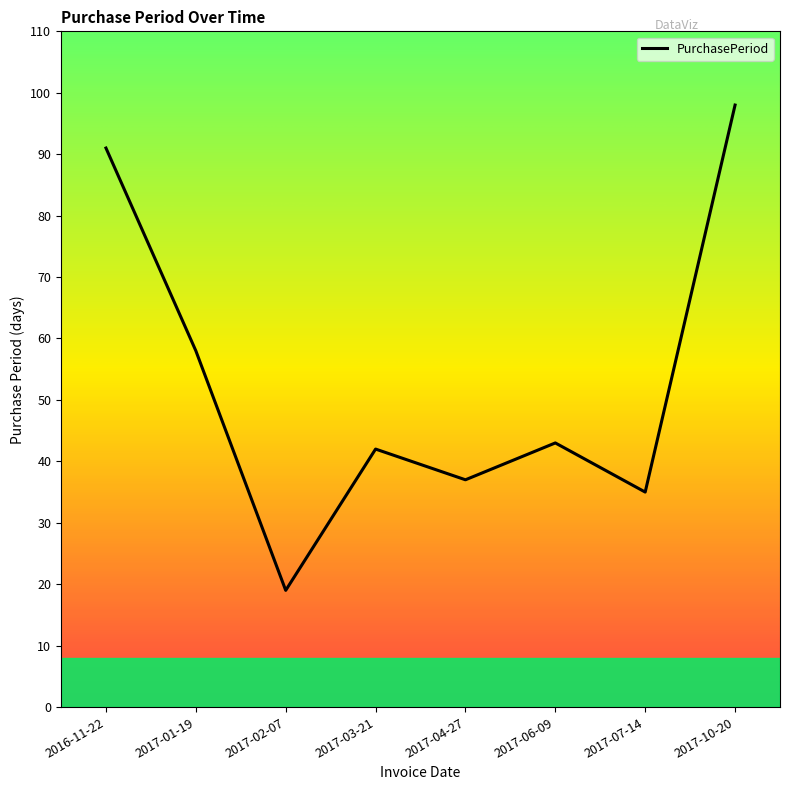

What is the change in value from 2016-11-22 to 2017-02-07?

-72